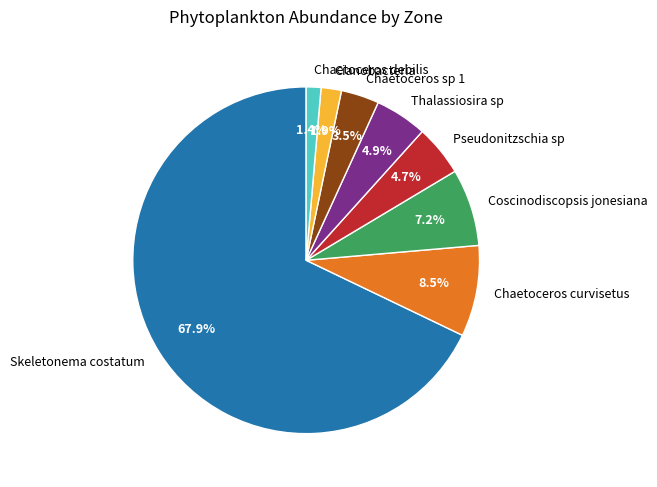

Does Skeletonema costatum account for over 50% of the chart?

Yes